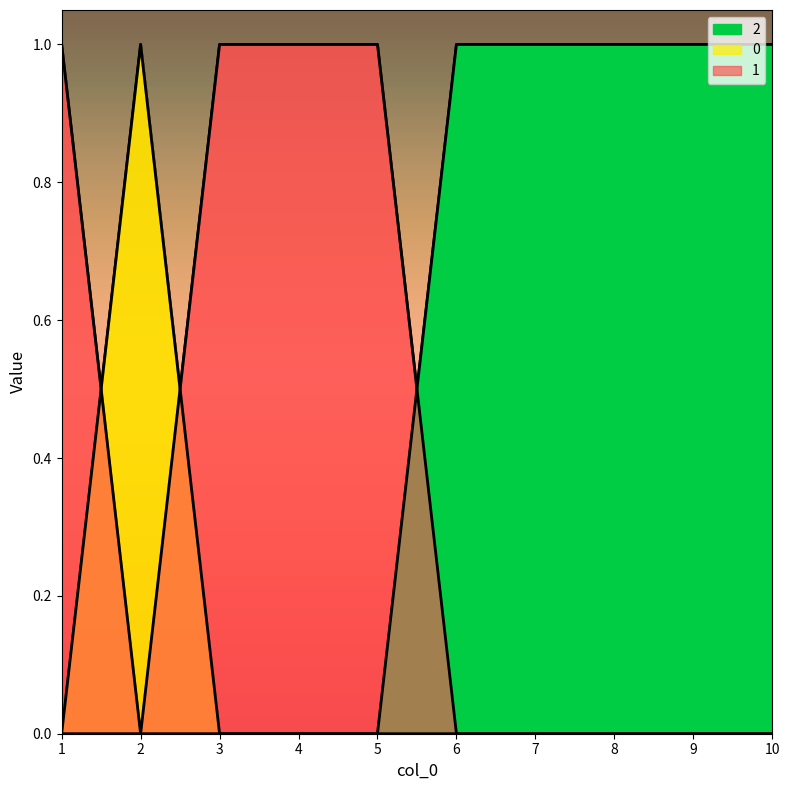

Reading right to left, what are all the values shown in this chart?

0: 10=0	9=0	8=0	7=0	6=0	5=0	4=0	3=0	2=1	1=0
1: 10=0	9=0	8=0	7=0	6=0	5=1	4=1	3=1	2=0	1=1
2: 10=1	9=1	8=1	7=1	6=1	5=0	4=0	3=0	2=0	1=0